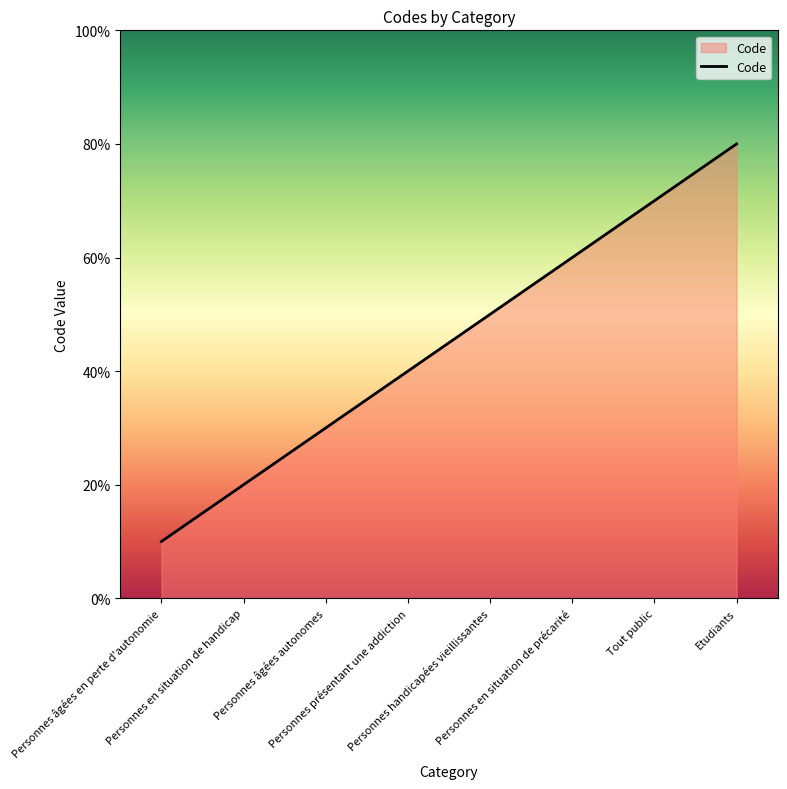

Is it true that the value at Etudiants is 2?

False